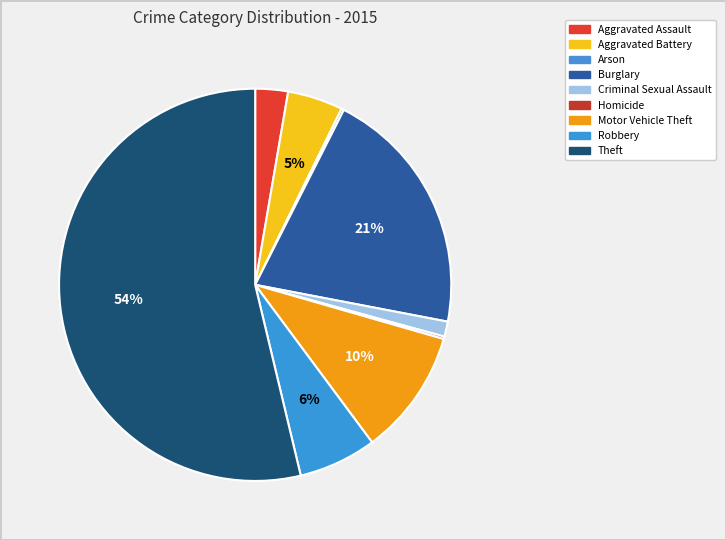

Combined, what portion of the pie is Homicide and Theft?

53.9%